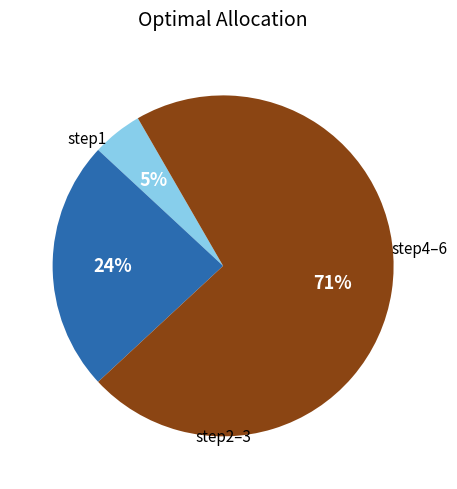

Does any single category account for the majority?

Yes